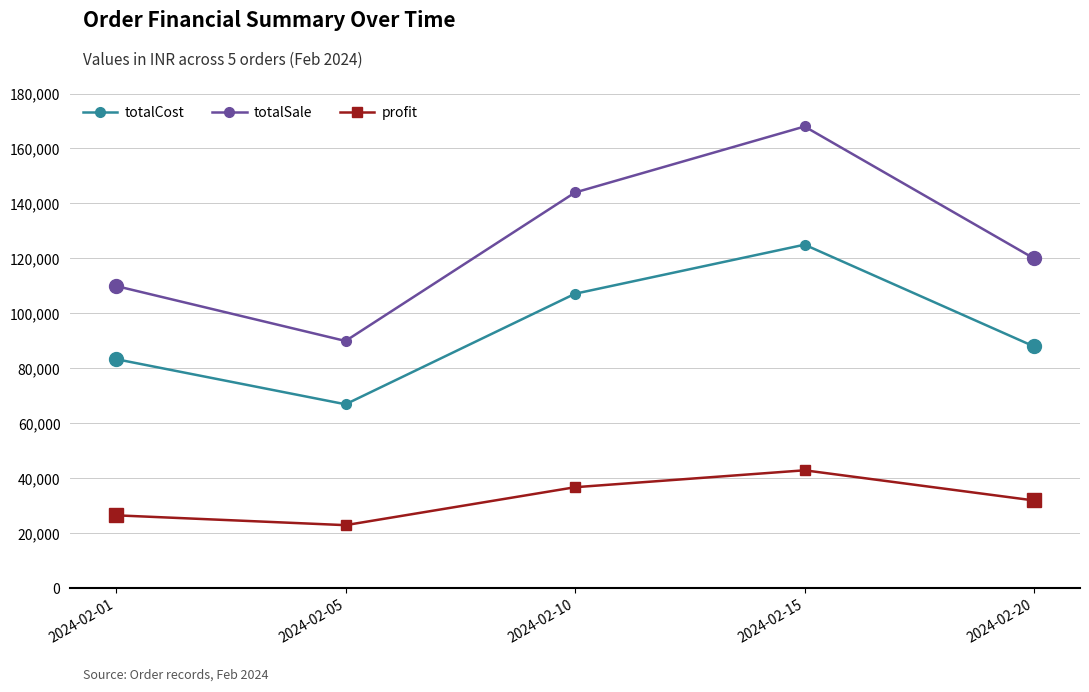

What is the value of the profit point at the 1st from the left?

26601.6